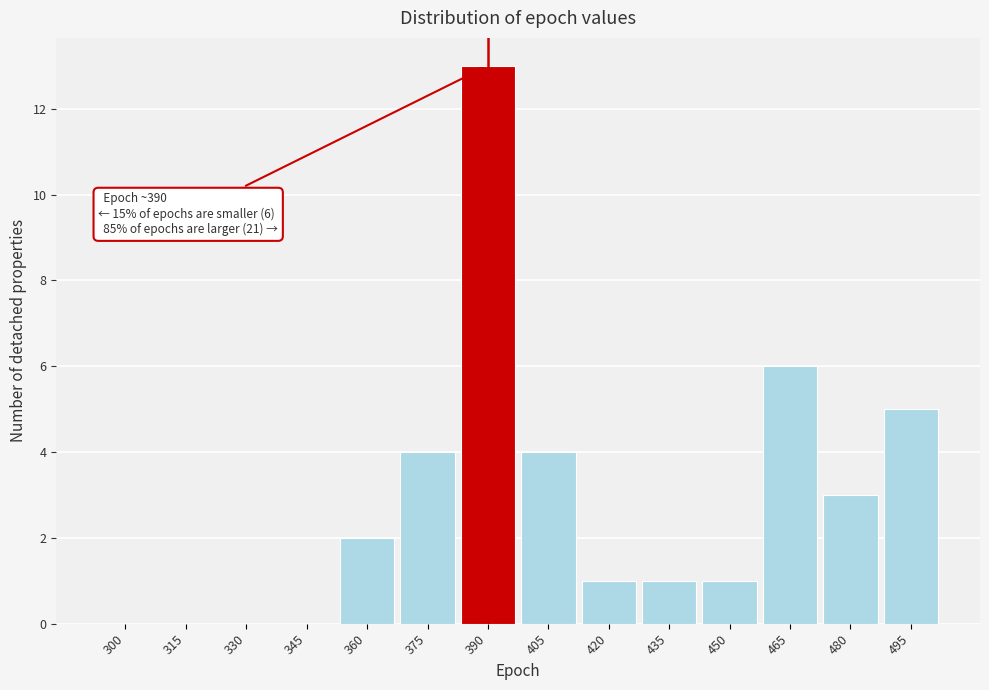

Reading left to right, extract all data points from this chart.

300=0	315=0	330=0	345=0	360=2	375=4	390=13	405=4	420=1	435=1	450=1	465=6	480=3	495=5